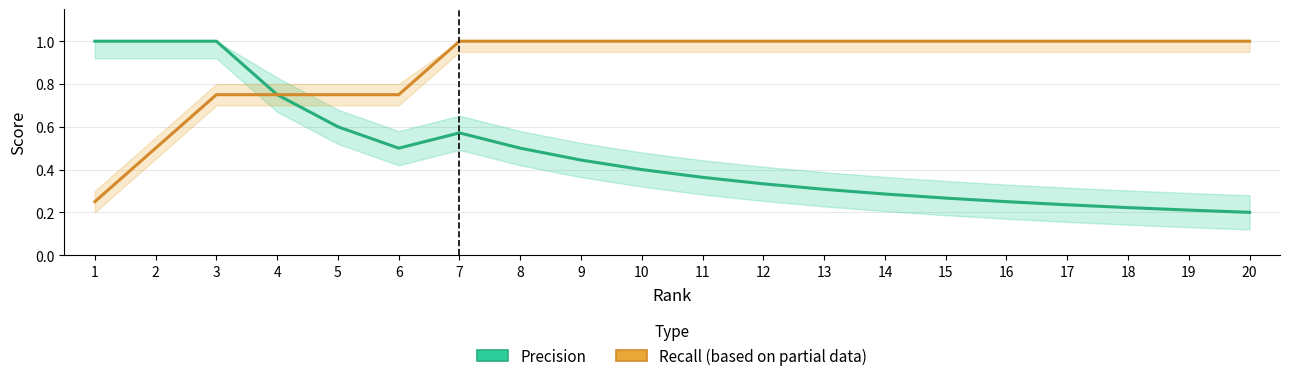

At 9, list the series in order from smallest to largest.

Precision, Recall (based on partial data)